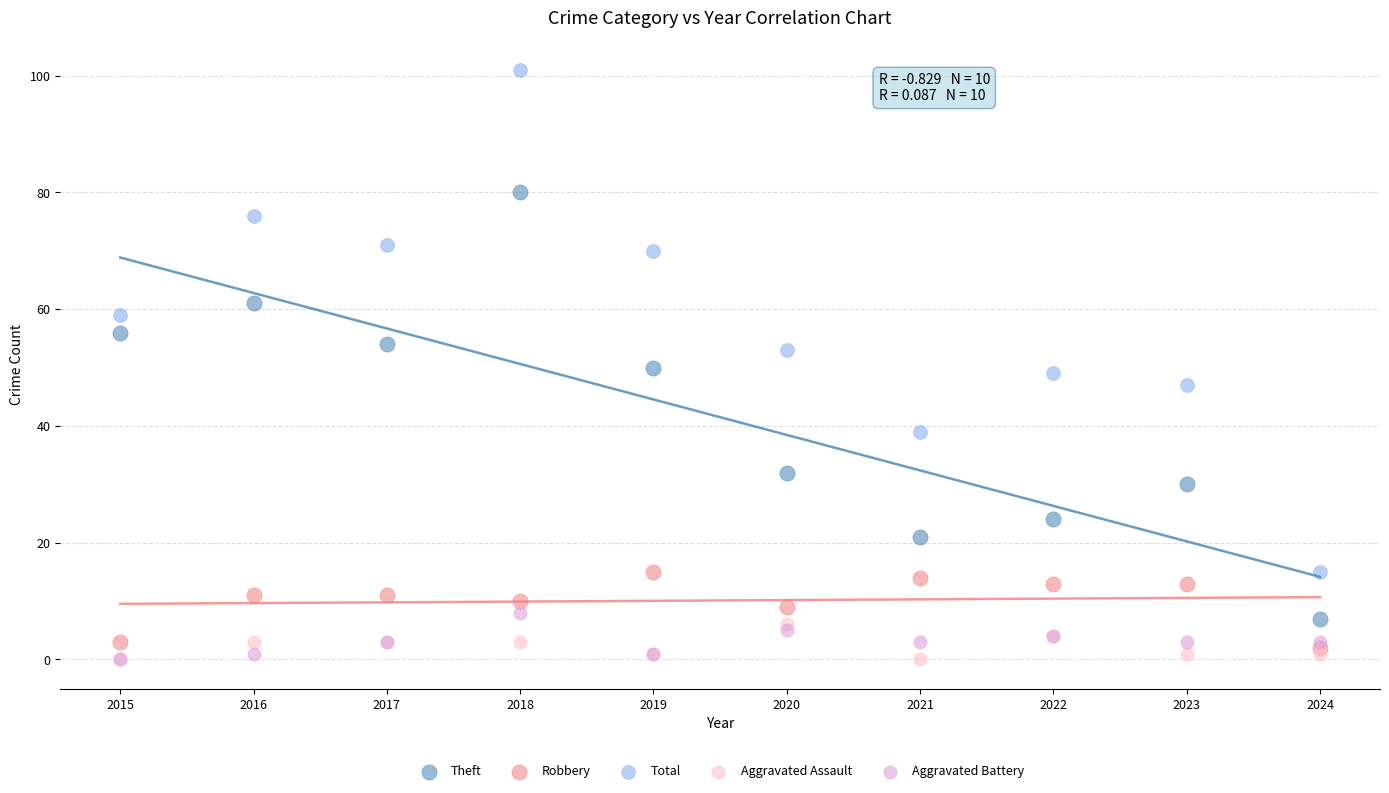

What are all the series names shown in the legend?

Theft, Robbery, Total, Aggravated Assault, Aggravated Battery